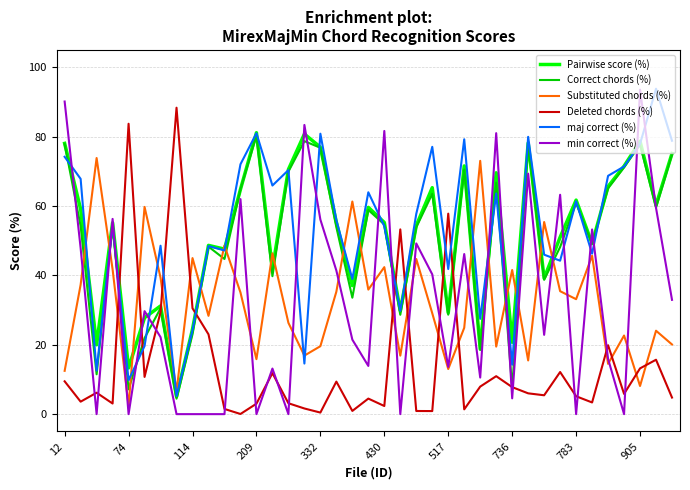

True or false: Substituted chords (%) and Deleted chords (%) intersect in this chart.

True